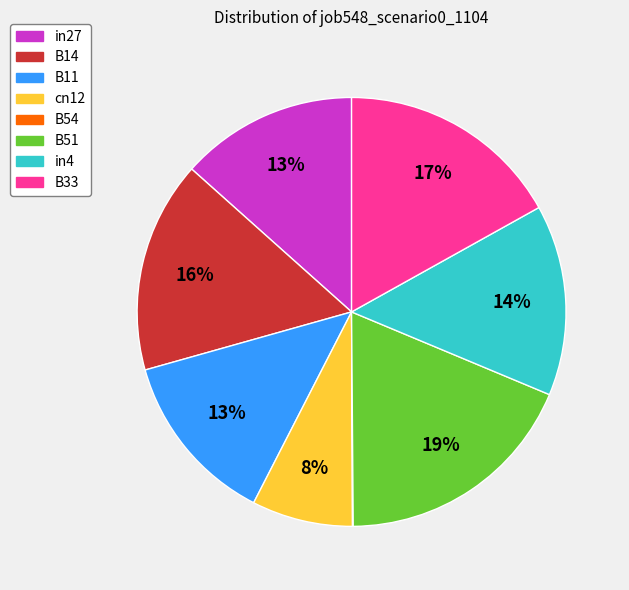

Which slice is the largest?

B51